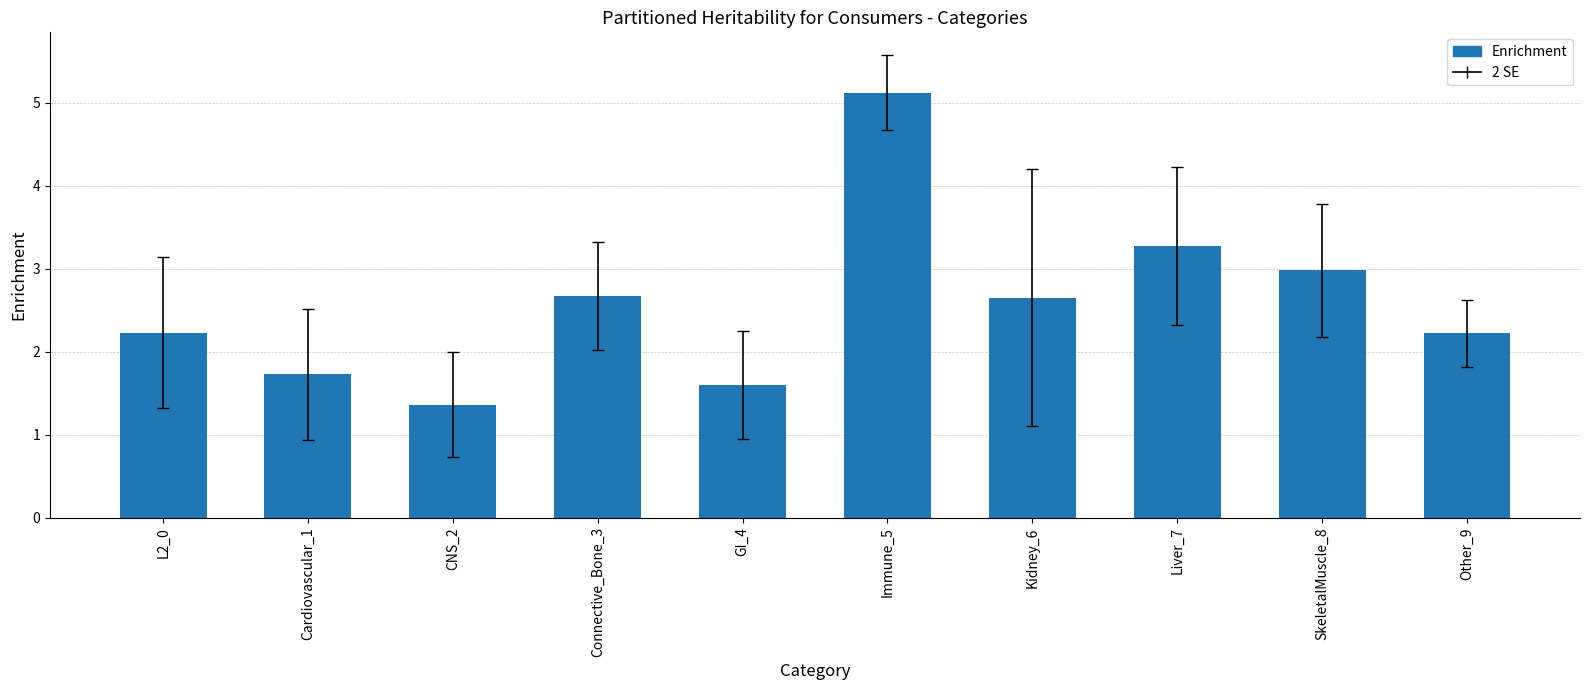

What is the ratio of the value at Kidney_6 to the value at Cardiovascular_1?

1.5